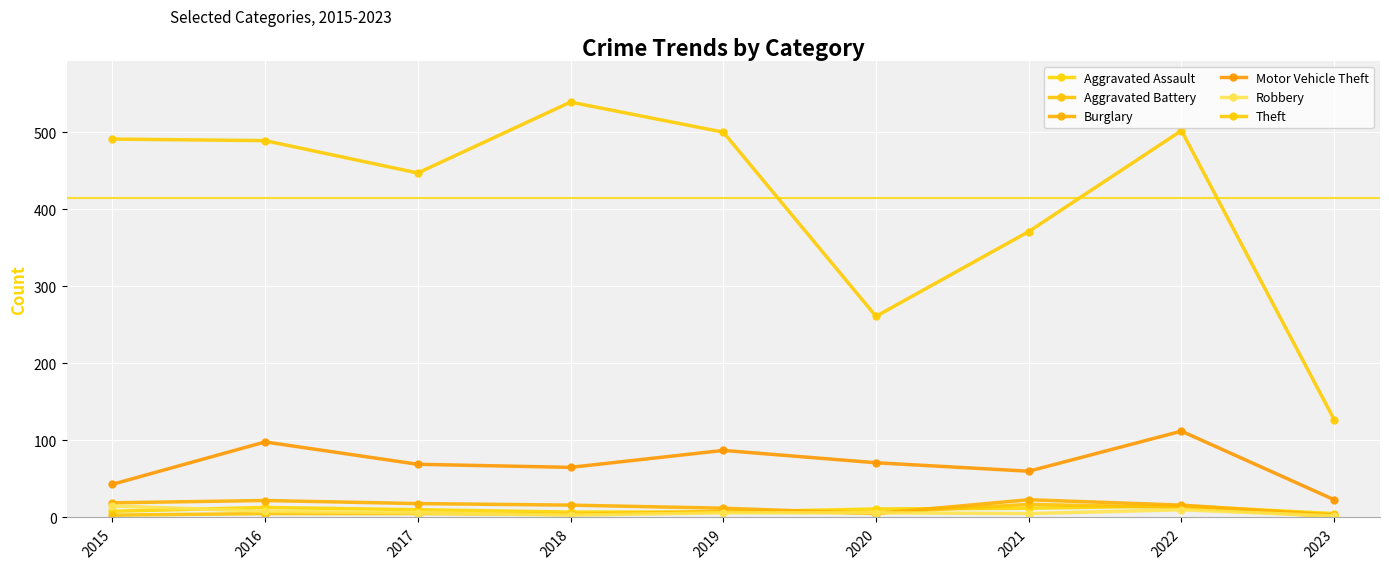

How many data points in Robbery are less than 6?

3